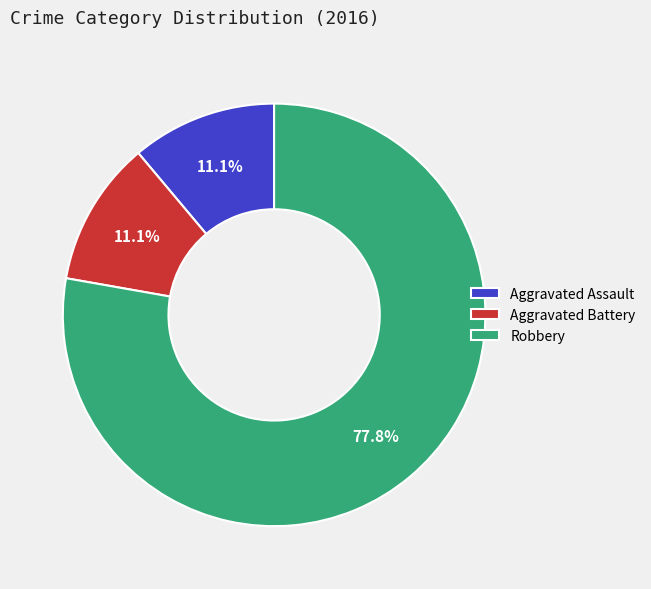

What is the ratio of the value at Aggravated Assault to the value at Aggravated Battery?

1.0